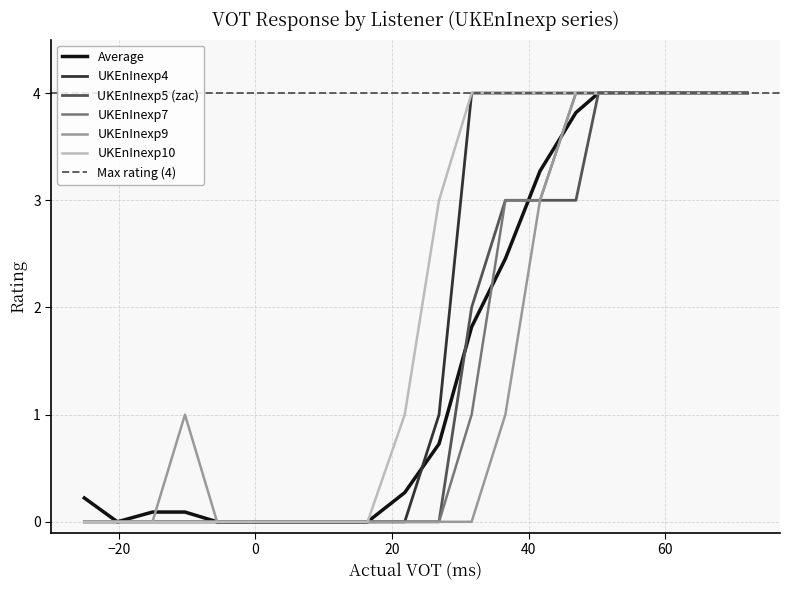

True or false: UKEnInexp10 and UKEnInexp4 intersect in this chart.

False